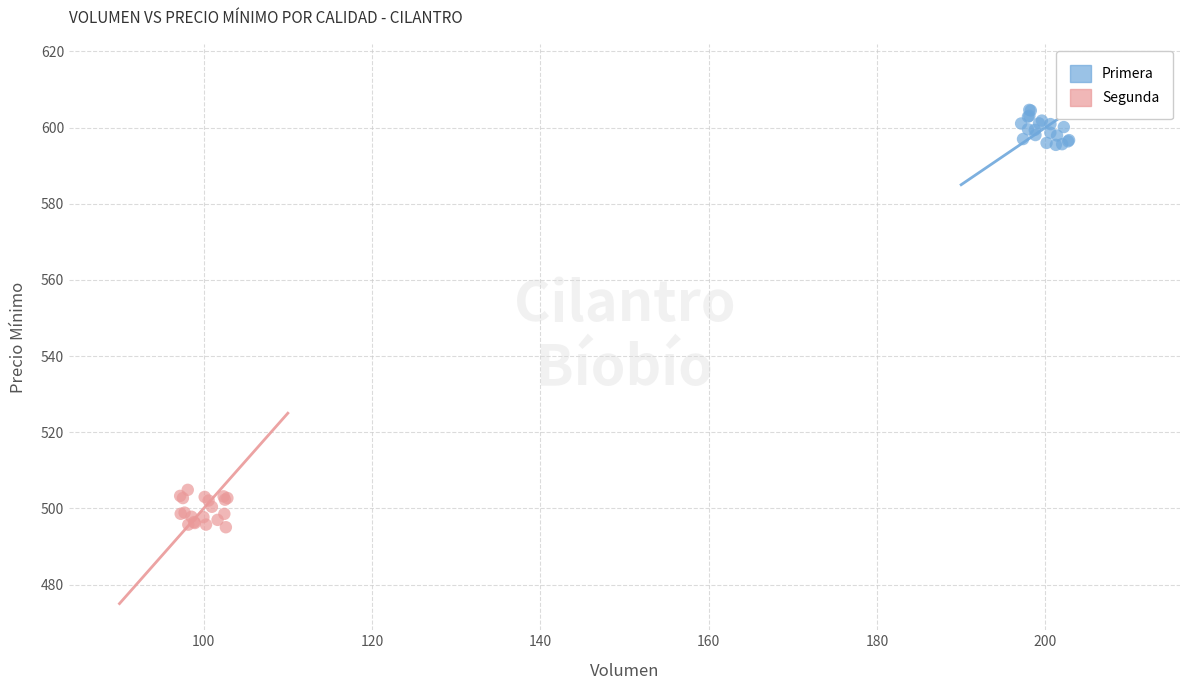

Which series reaches the maximum Y coordinate?

Primera